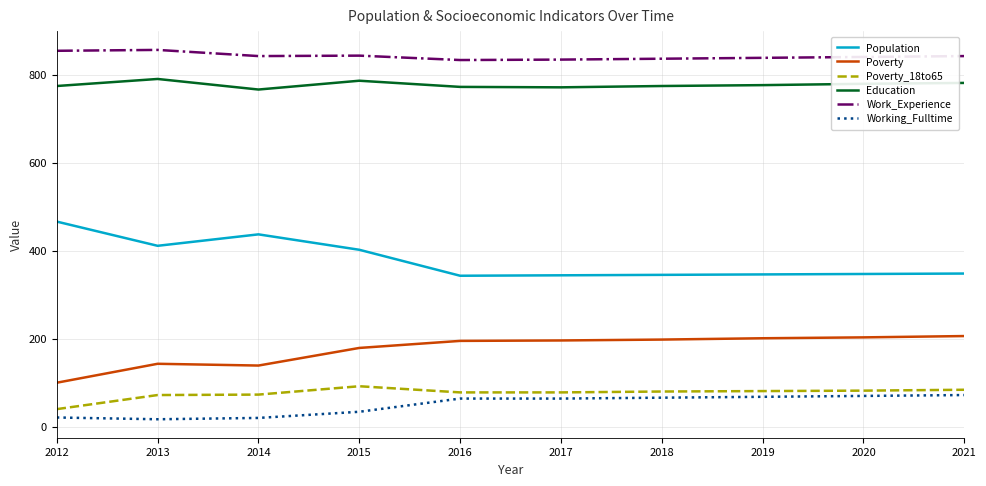

The value of Education at 2020 is 779. True or false?

True